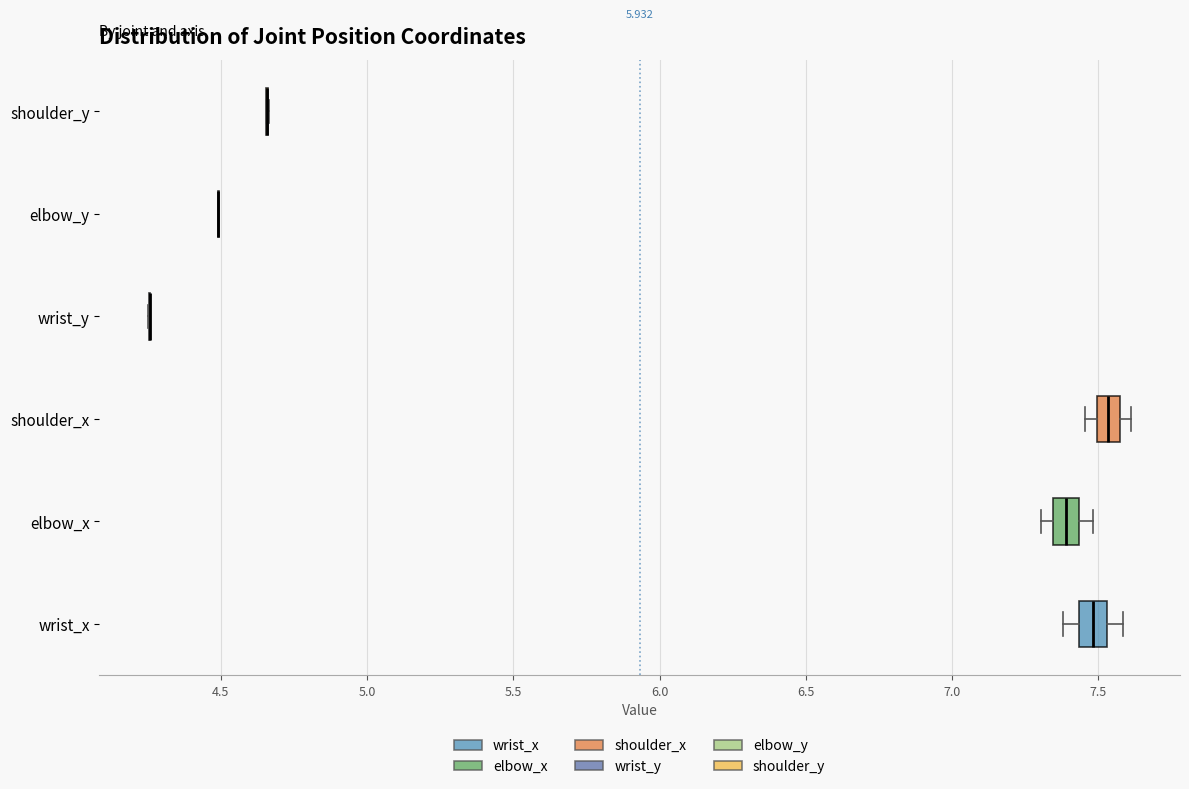

Reading bottom to top, read every box against the x-axis: the position of its median line, the range the box covers, and the ends of its whiskers. The values are not printed on the chart, so give them approximately, as read against the axis.

wrist_x: median 7.50, box 7.45 to 7.55, whiskers 7.40 to 7.60
elbow_x: median 7.40, box 7.35 to 7.45, whiskers 7.30 to 7.50
shoulder_x: median 7.55 (inside the box), box 7.50 to 7.55, whiskers 7.45 to 7.60
wrist_y: box collapsed to a line at 4.25, whiskers 4.25 to 4.25
elbow_y: box collapsed to a line at 4.50, whiskers 4.50 to 4.50
shoulder_y: box collapsed to a line at 4.65, whiskers 4.65 to 4.65